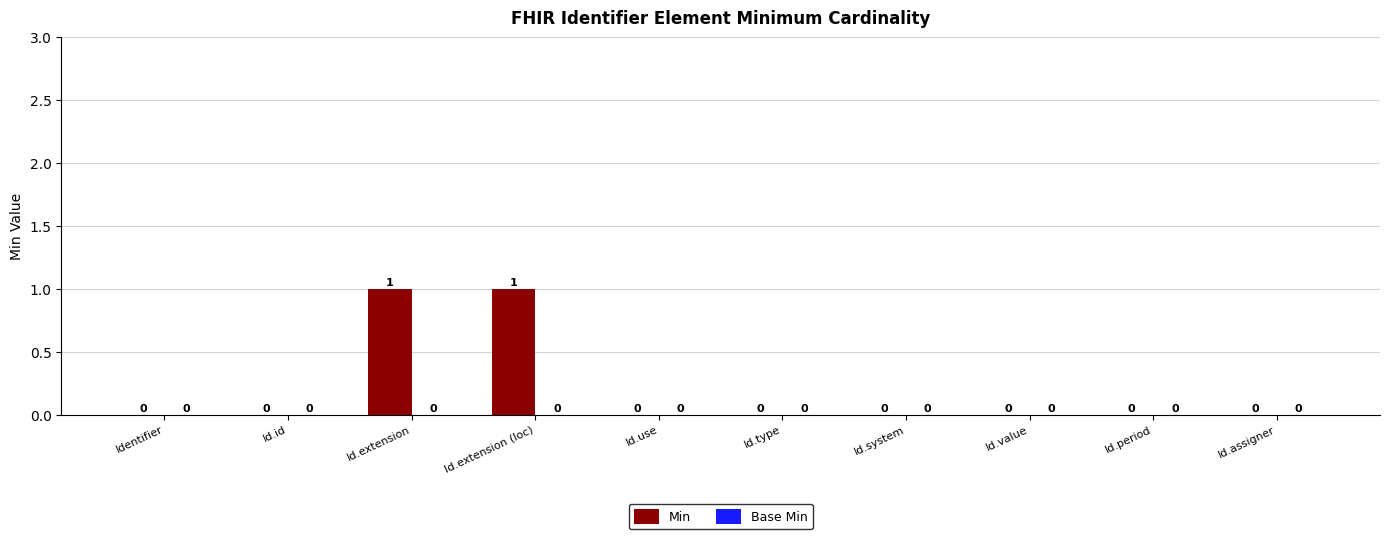

Is it true that the value at Id.id is 1?

False